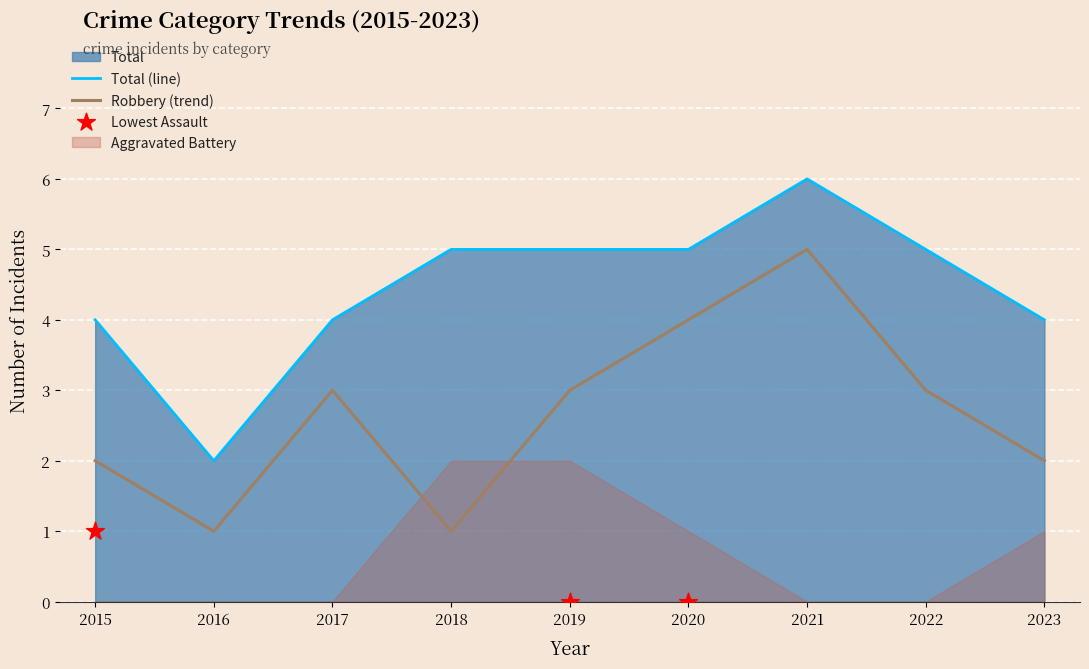

Which series reaches the maximum Y coordinate?

Total